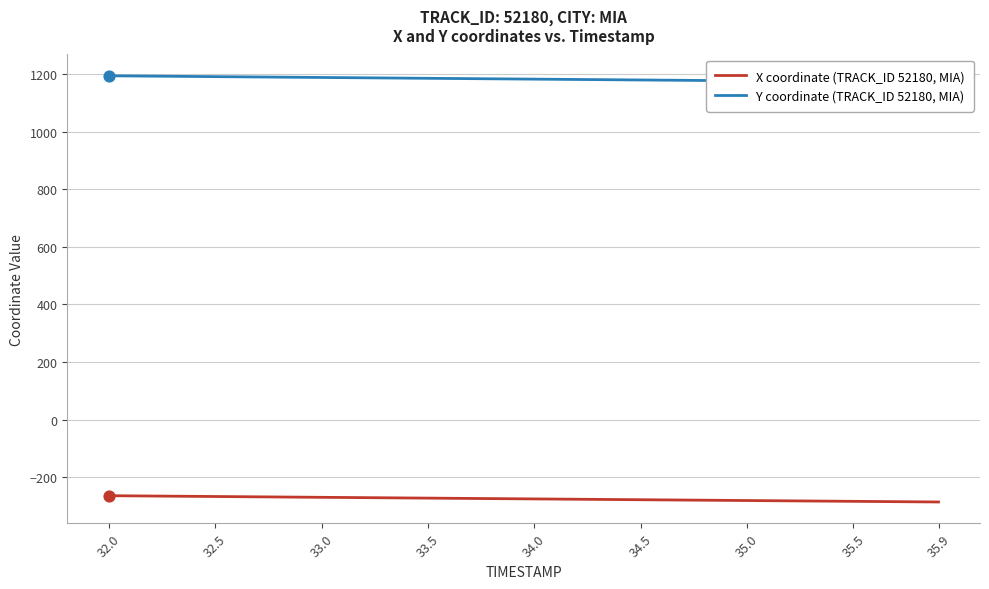

Which series reaches the maximum Y coordinate?

Y coordinate (TRACK_ID 52180, MIA)